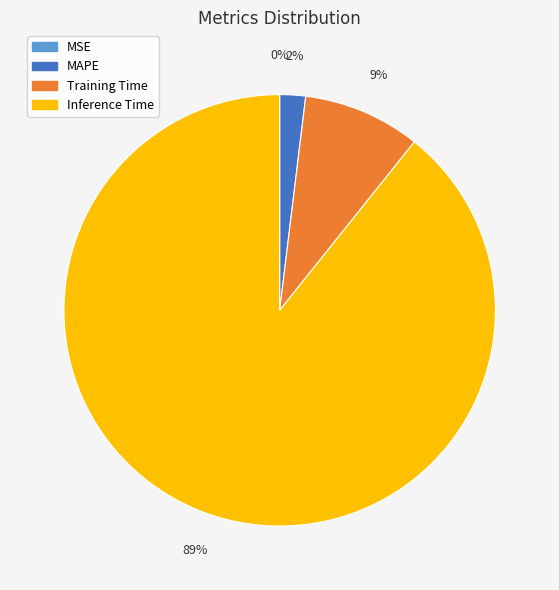

What is the largest slice in the pie chart?

Inference Time